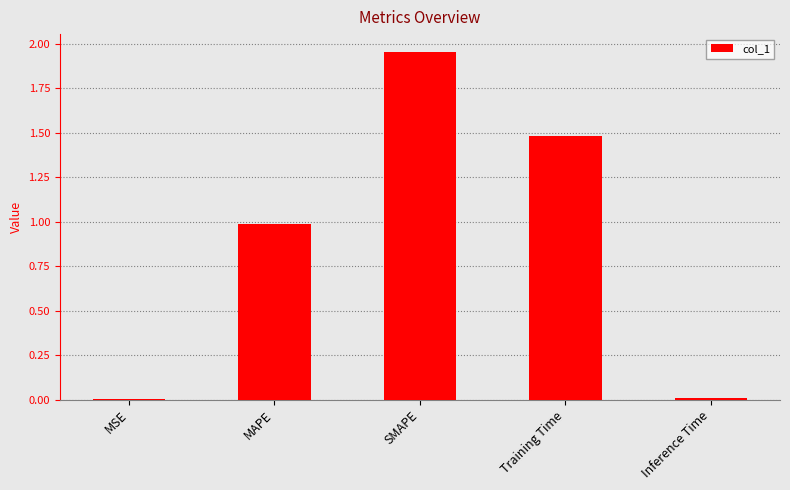

Which label corresponds to the largest value in the chart?

SMAPE